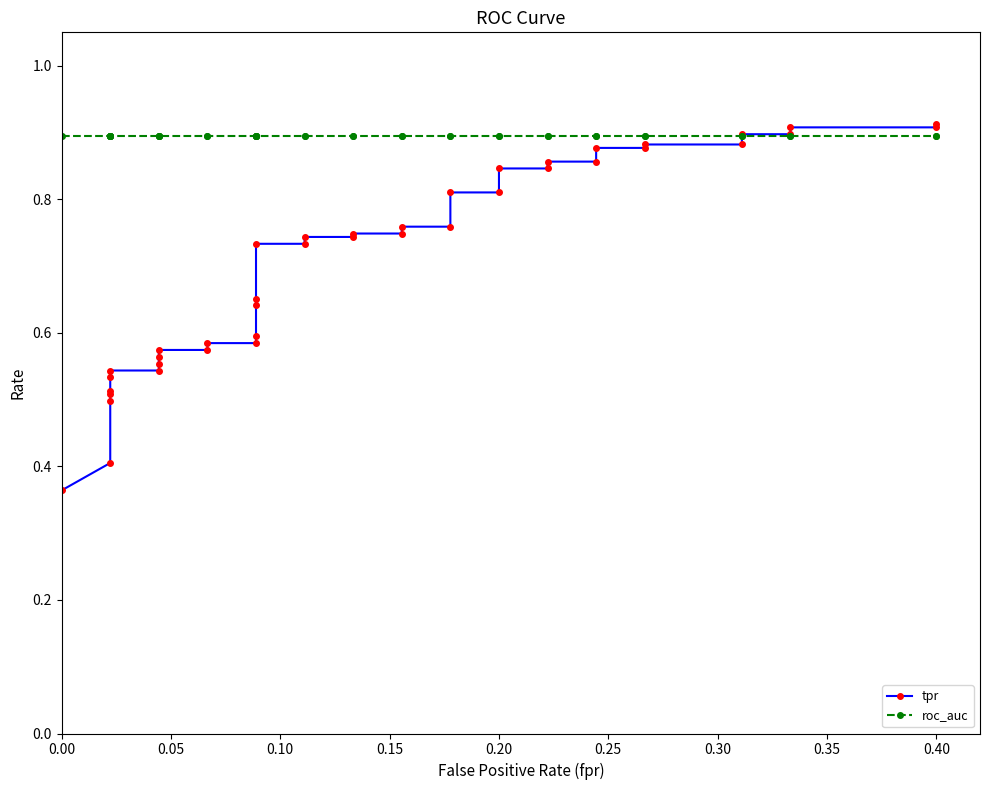

What is the value of the tpr point at the 25th from the left?

0.8